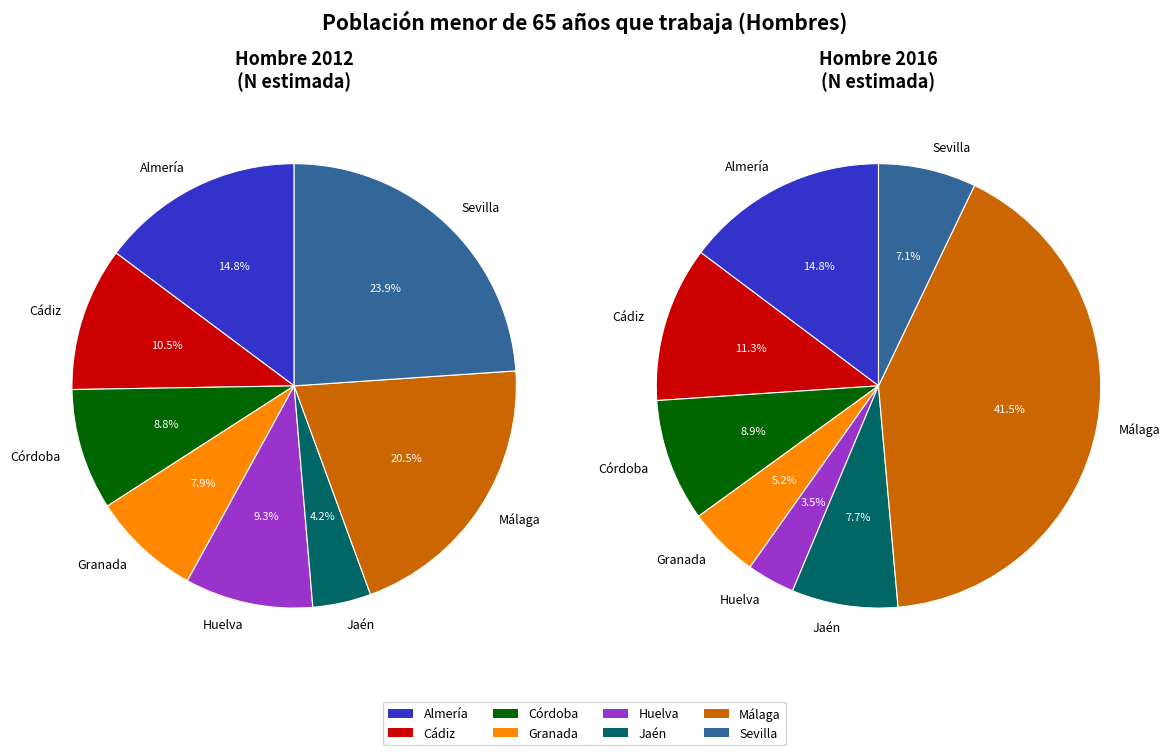

To the nearest percent, what is the combined percentage of Sevilla and Córdoba?

33%